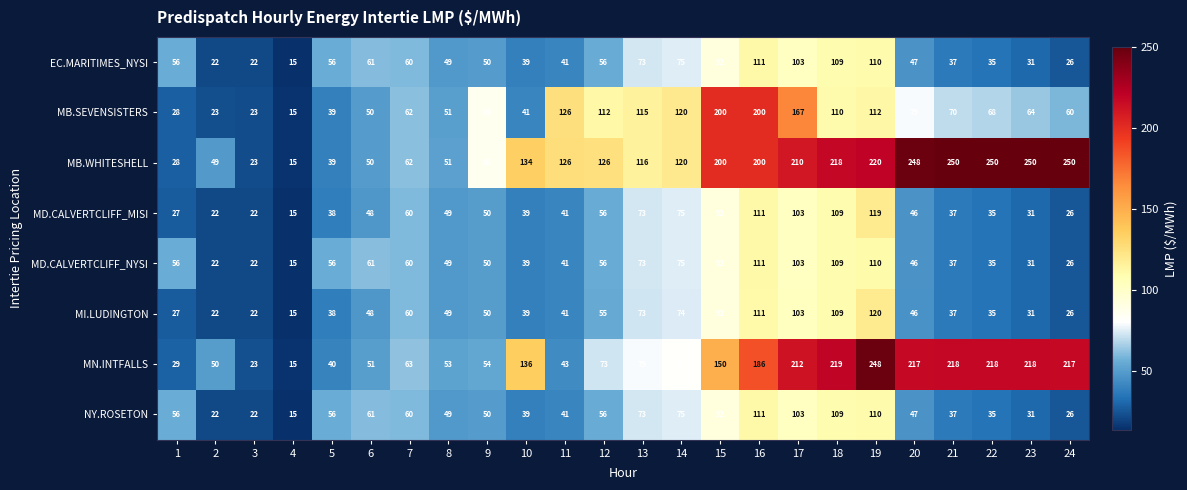

What is the sum of the MI.LUDINGTON values at 6 and 16?

159